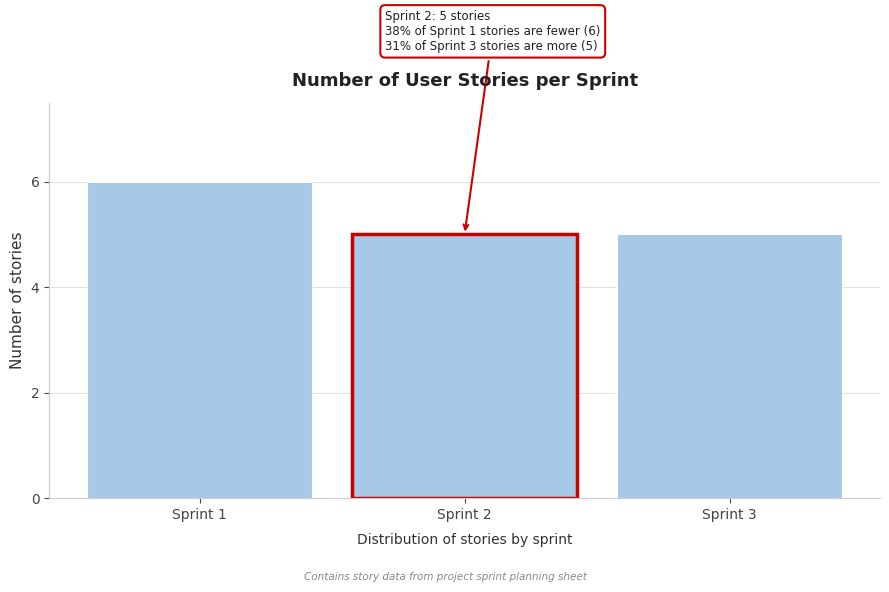

Reading right to left, what are all the values shown in this chart?

5	5	6